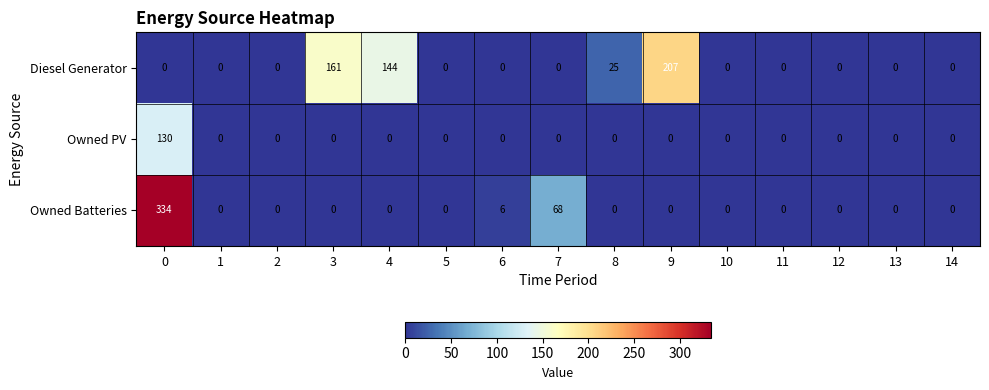

List the series in order of their overall mean, highest first.

Diesel Generator, Owned Batteries, Owned PV